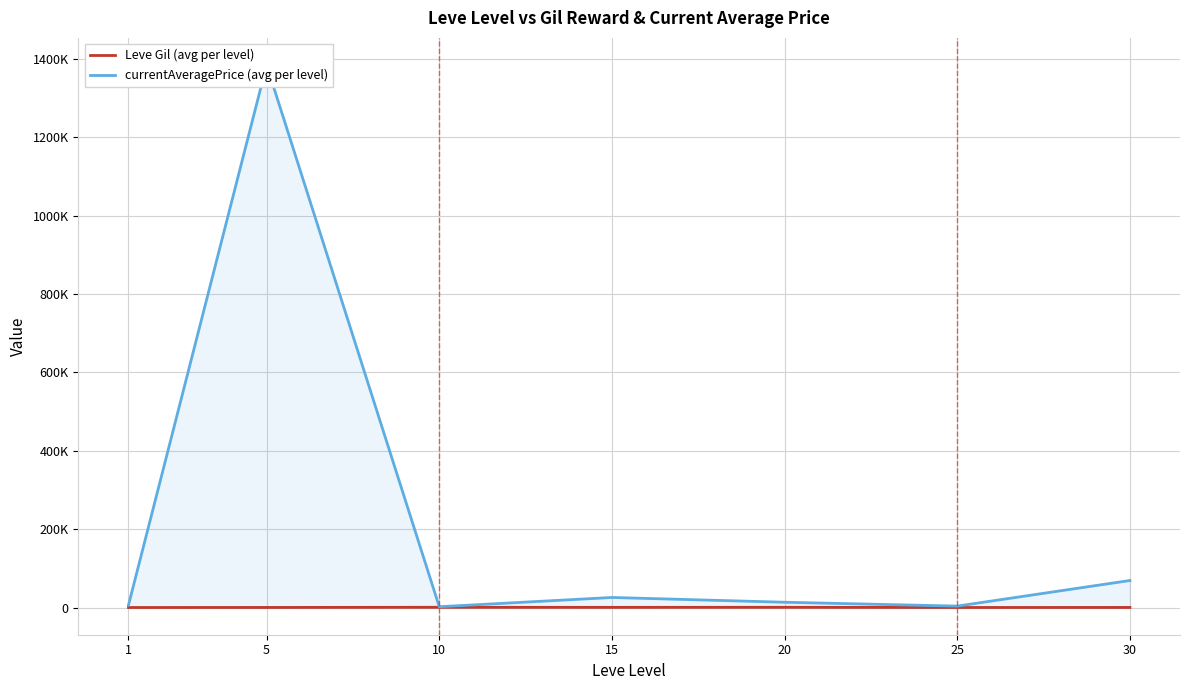

Where is currentAveragePrice (avg per level) nearest to the value 693278?

30